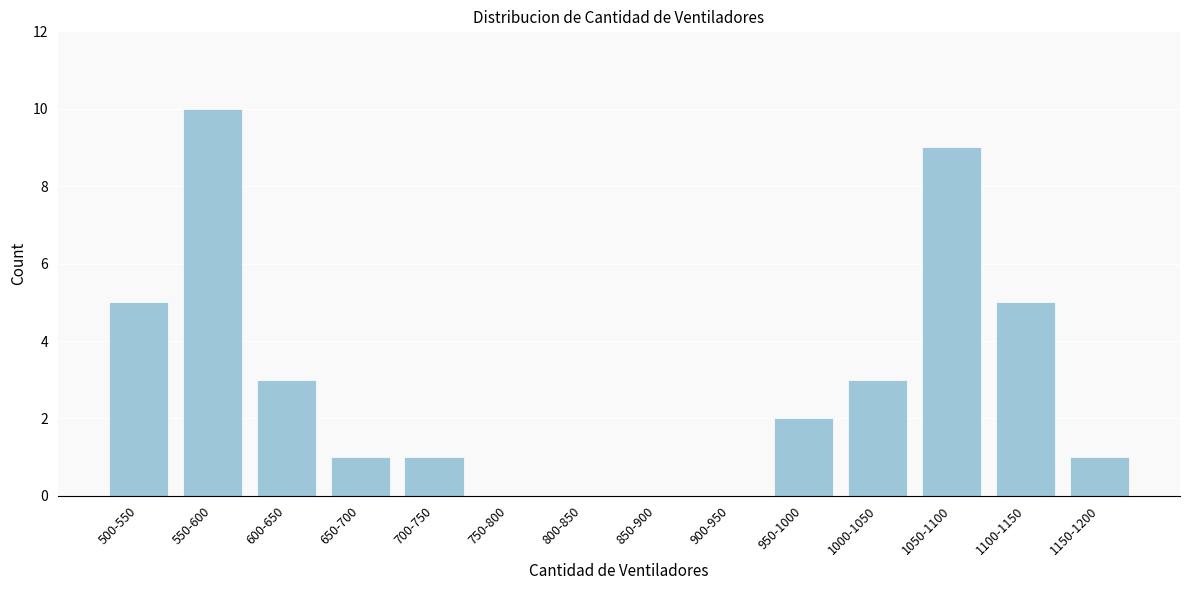

Reading left to right, transcribe all the data shown in this chart.

500-550=5	550-600=10	600-650=3	650-700=1	700-750=1	750-800=0	800-850=0	850-900=0	900-950=0	950-1000=2	1000-1050=3	1050-1100=9	1100-1150=5	1150-1200=1